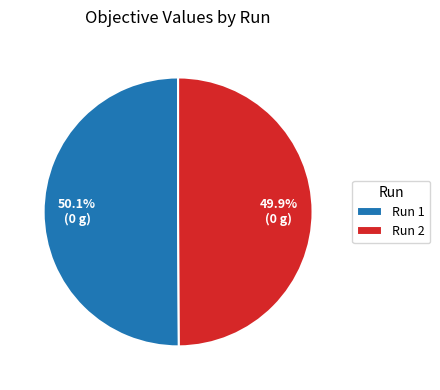

Count the number of slices in the pie.

2